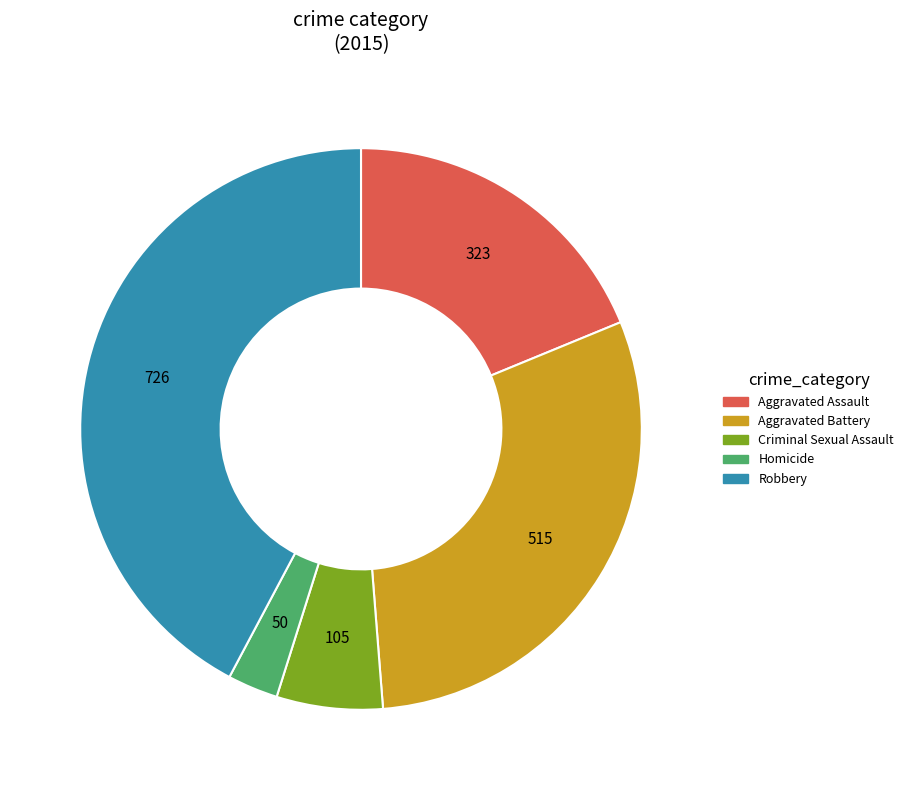

Which has a higher value, Aggravated Assault or Robbery?

Robbery